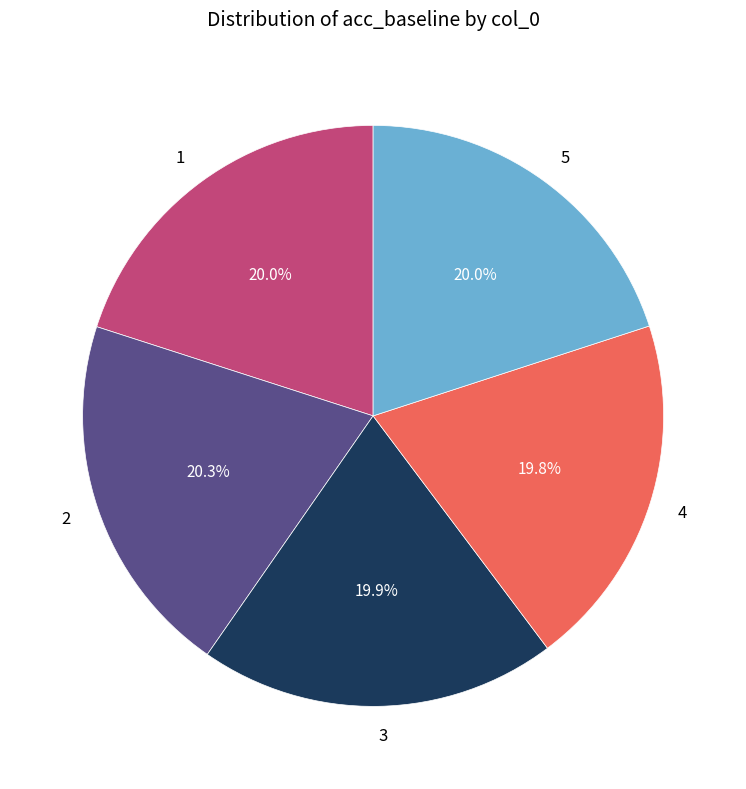

Which has a higher value, 4 or 2?

2